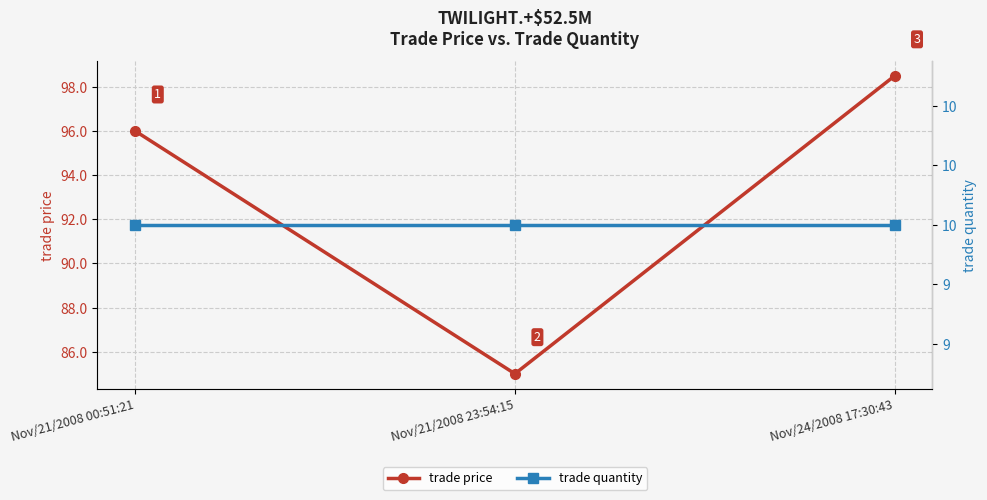

What are all the series names shown in the legend?

trade price, trade quantity